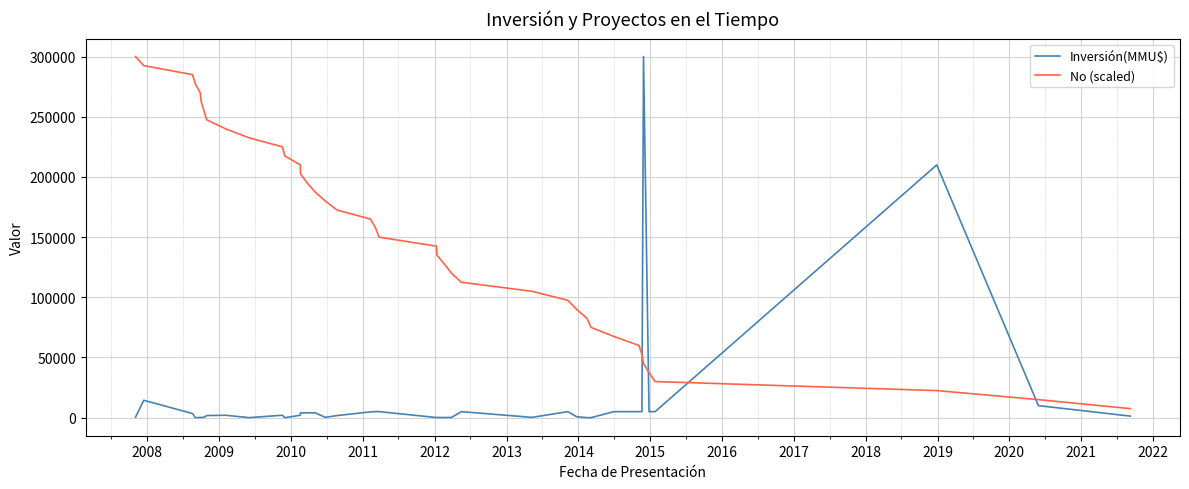

Rank the series by their average value, from highest to lowest.

No (scaled), Inversión(MMU$)